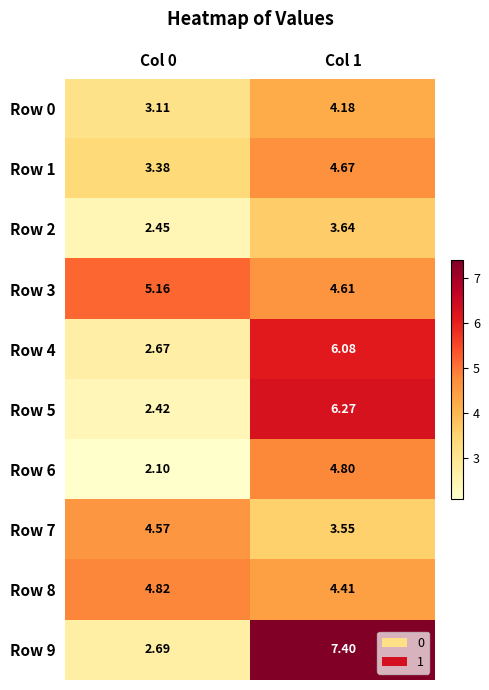

Is the value of Row 1 at Col 1 greater than the value of Row 9 at Col 1?

No